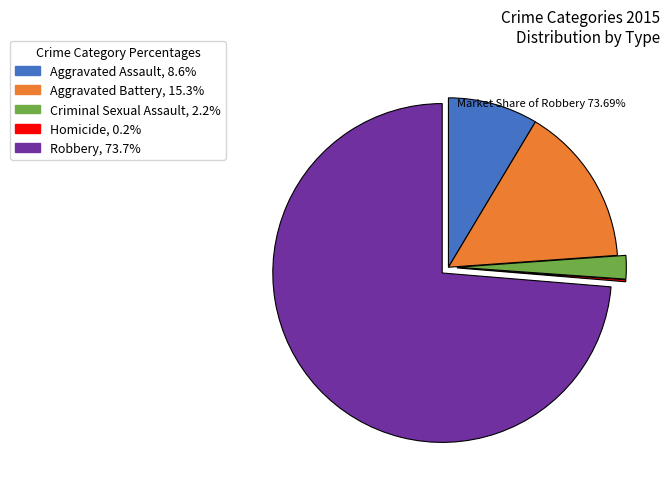

The Robbery slice represents 60% of the pie. True or false?

False